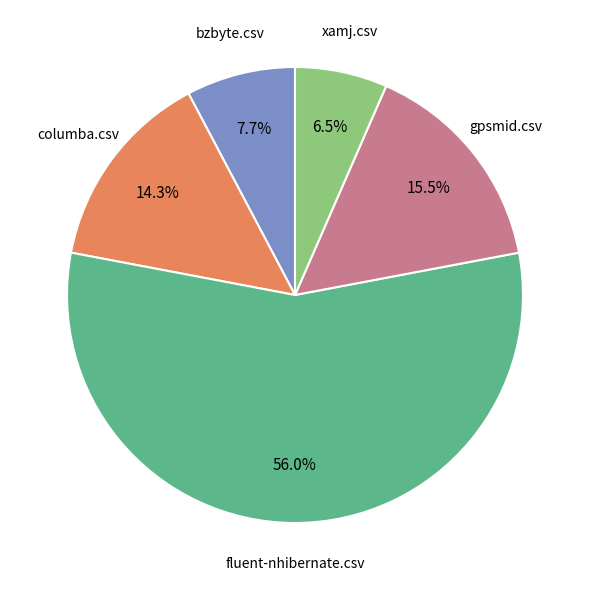

What percentage is the columba.csv slice, to the nearest percent?

14%